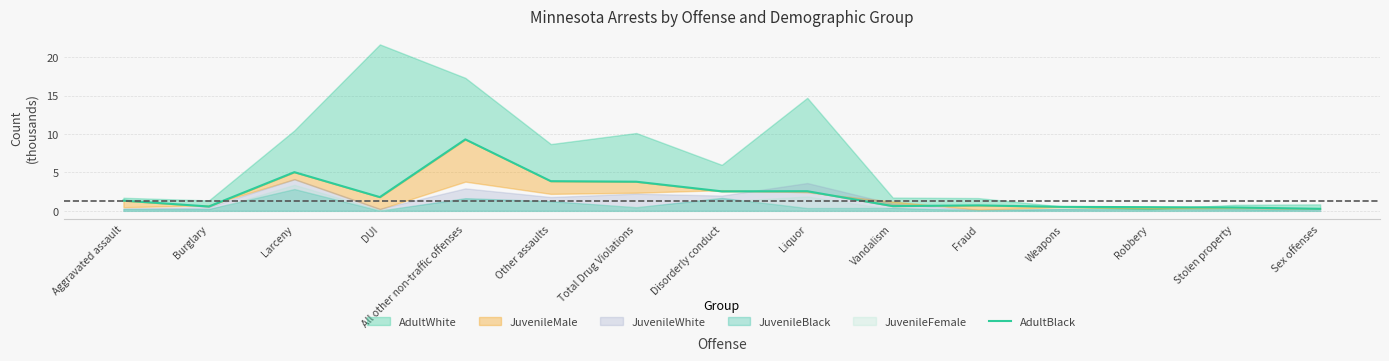

What is the value of the 5th point from the left?

9.3